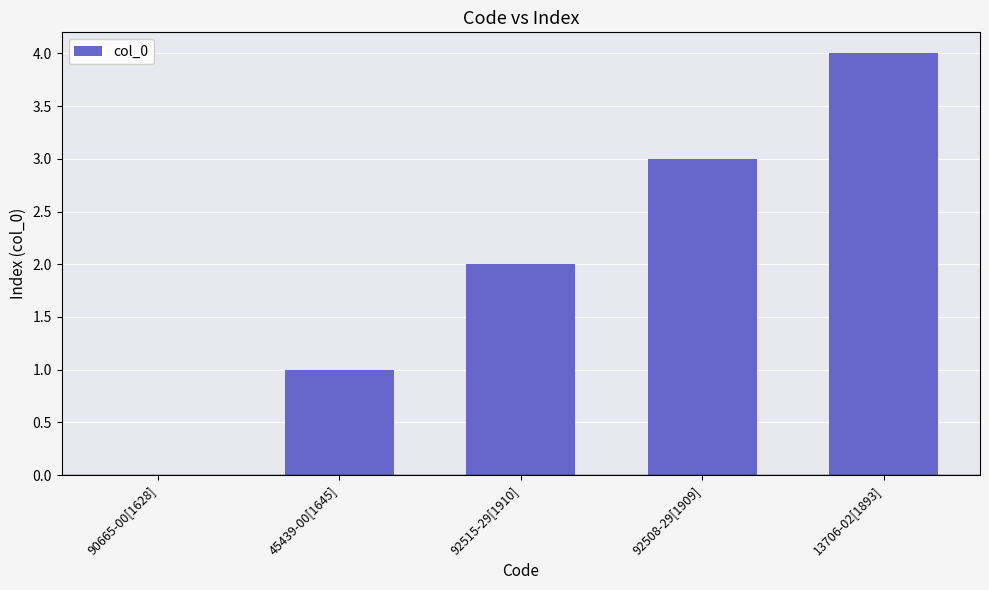

True or false: the data shows 4 at 92508-29[1909].

False